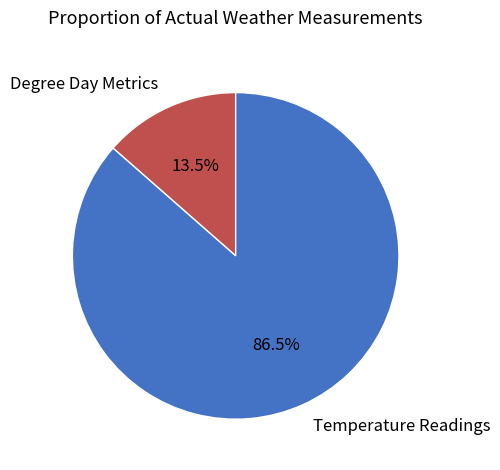

Between Temperature Readings and Degree Day Metrics, which is larger?

Temperature Readings